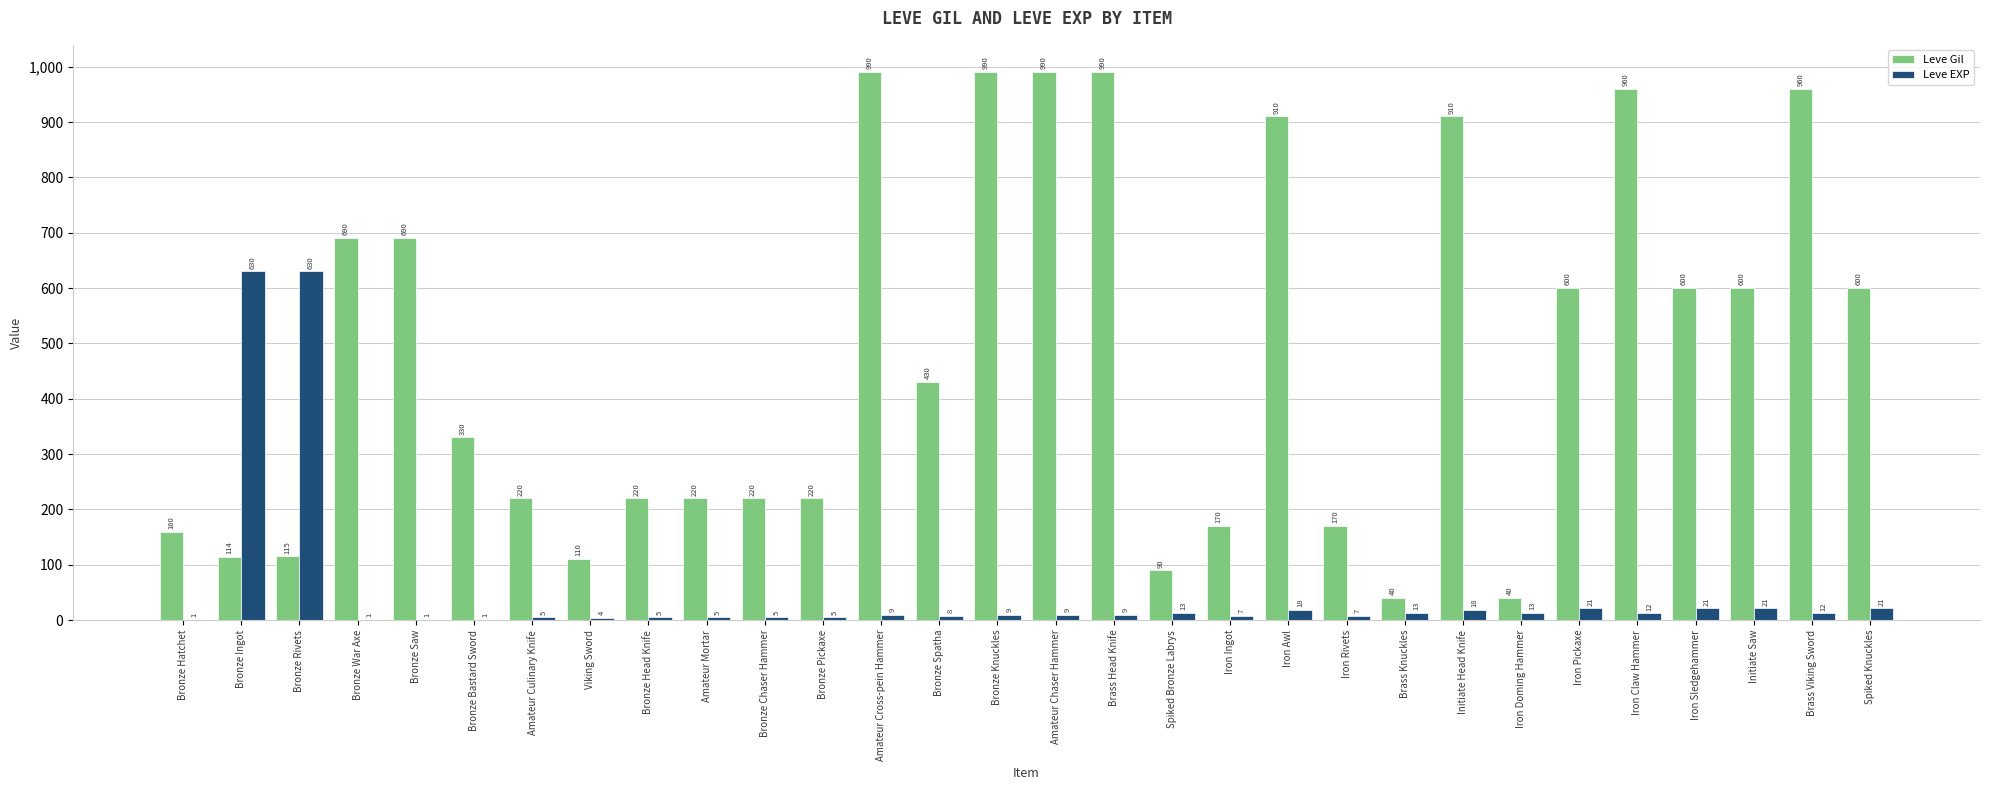

The value of Leve EXP at Iron Rivets is 7. True or false?

True